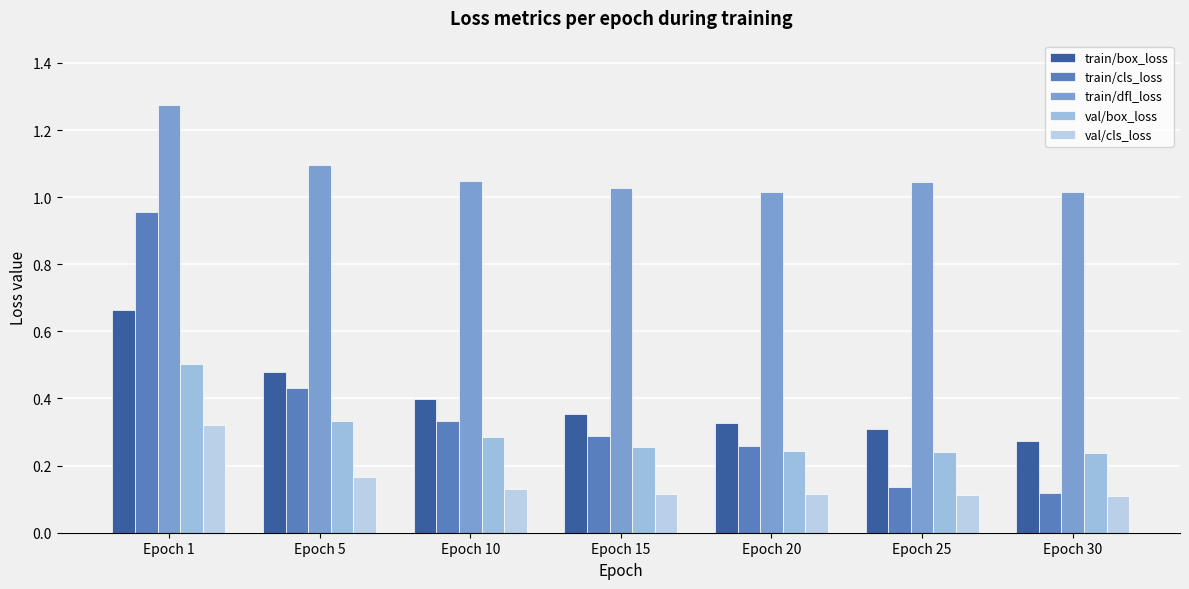

Count the number of data series in this chart.

5